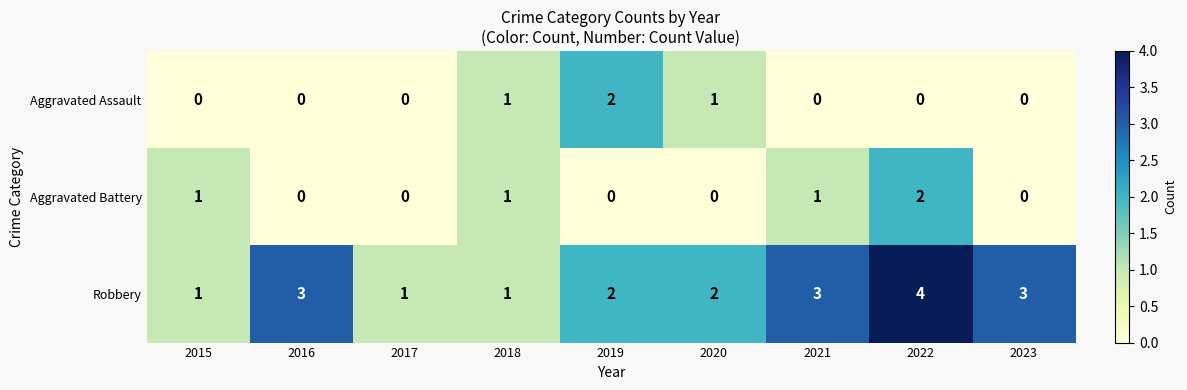

Count the number of categories in the chart.

9